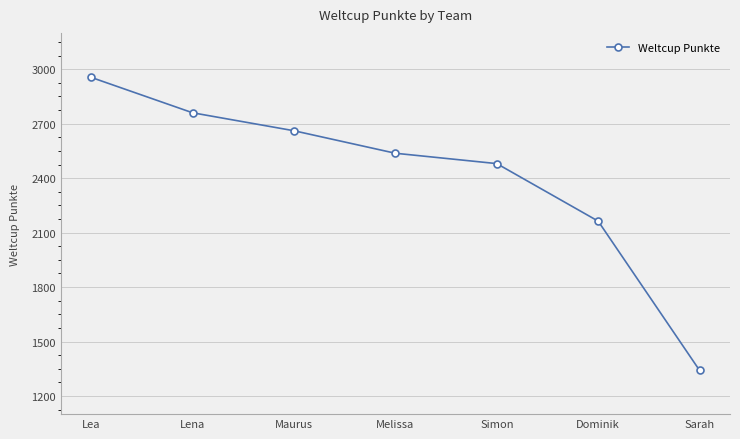

What is the ratio of the value at Melissa to the value at Lea?

0.9